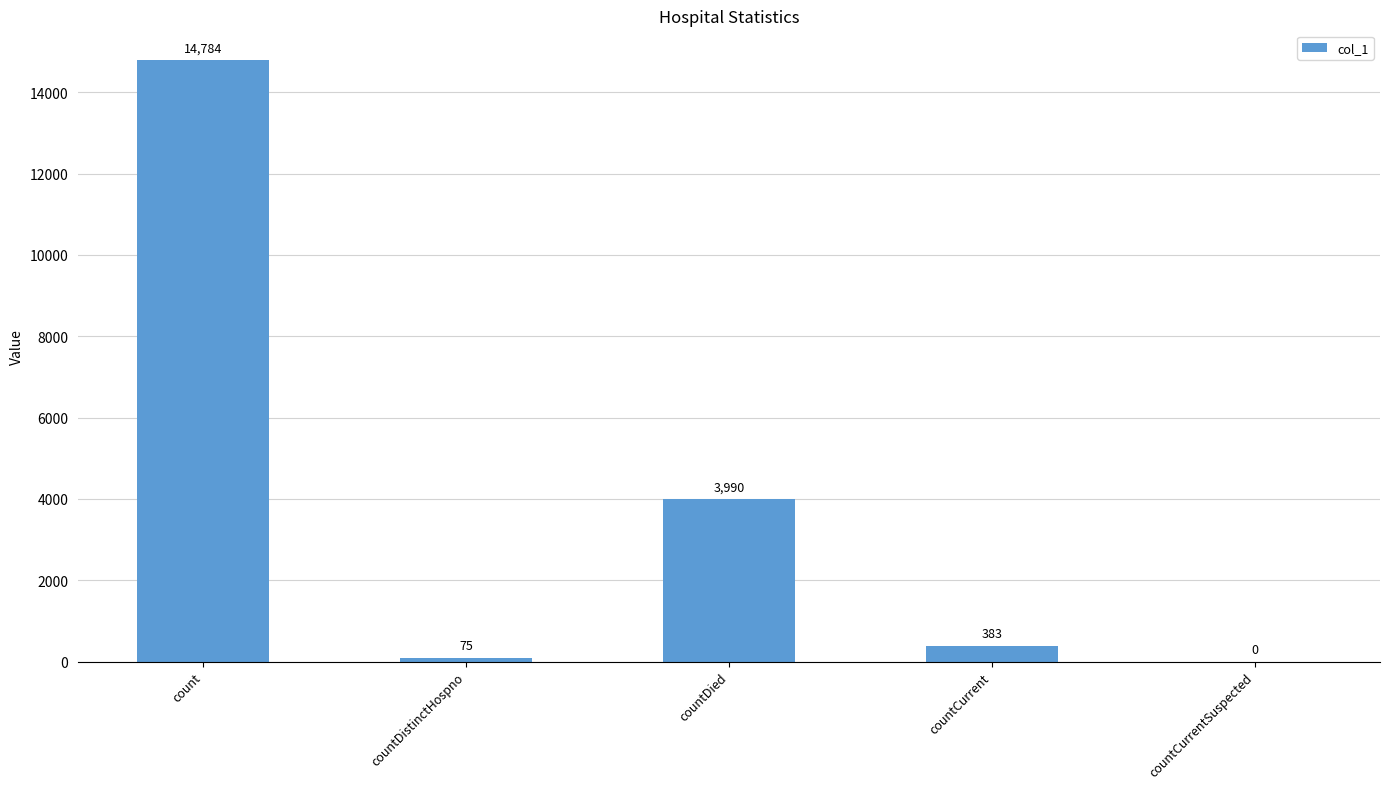

Where is the data nearest to the value 7392?

countDied